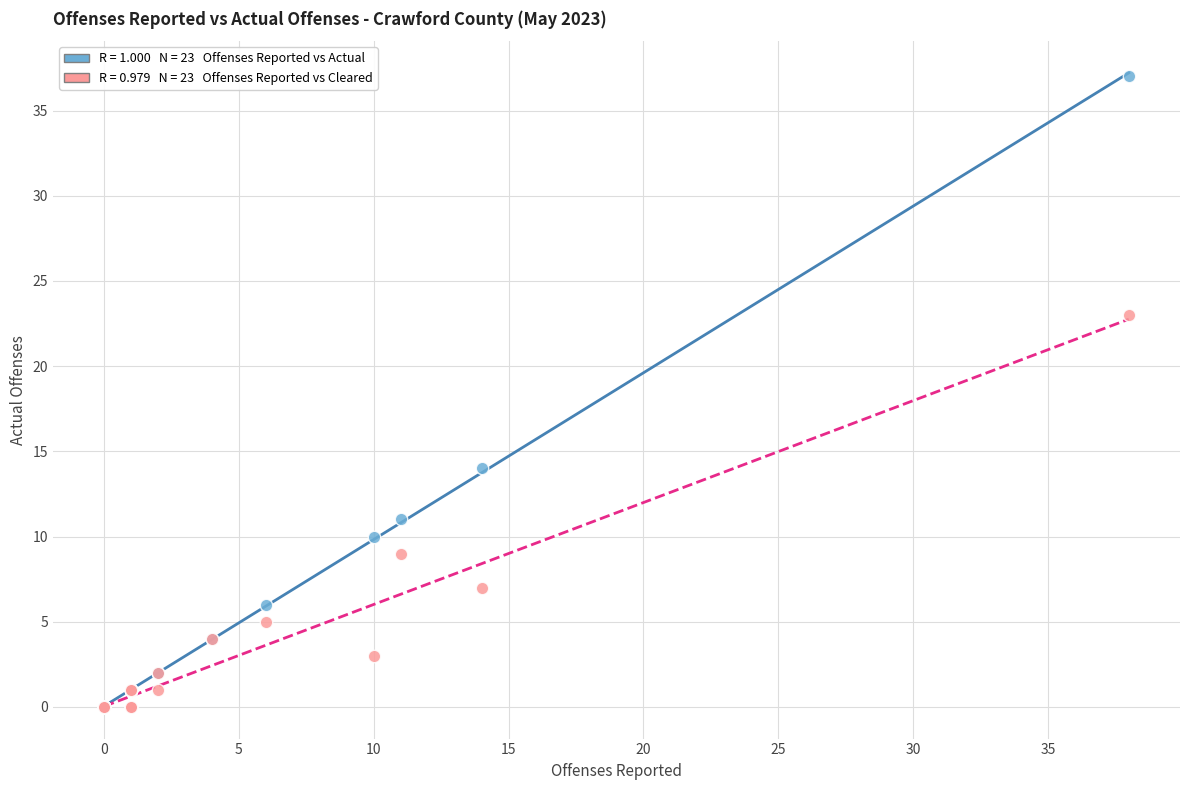

Across all series, what Y value is closest to 18?

14